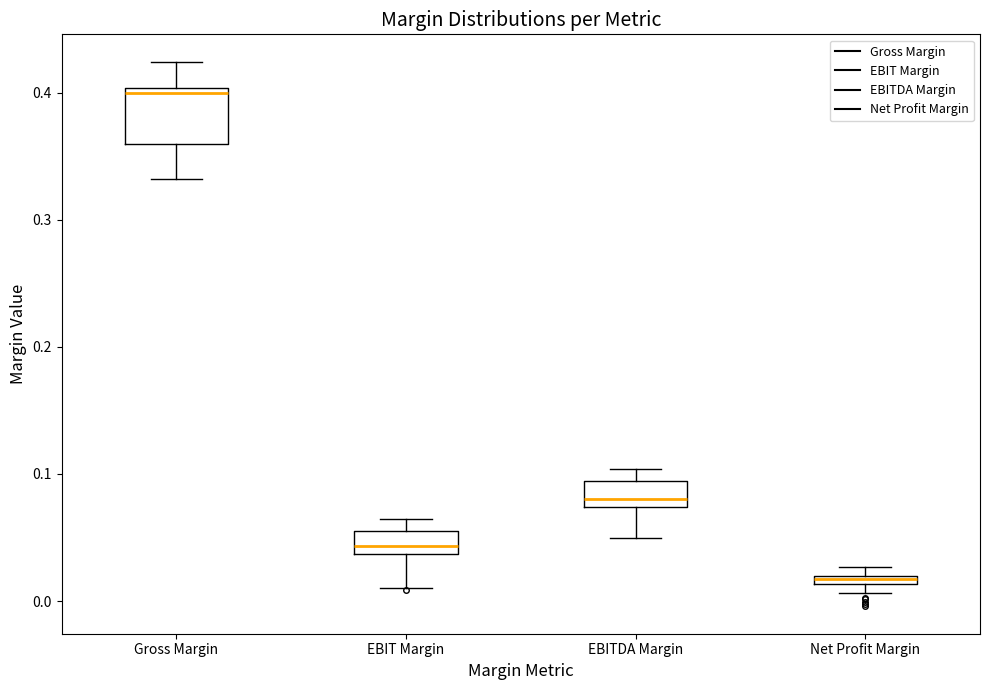

Which box's median line is the lowest?

Net Profit Margin